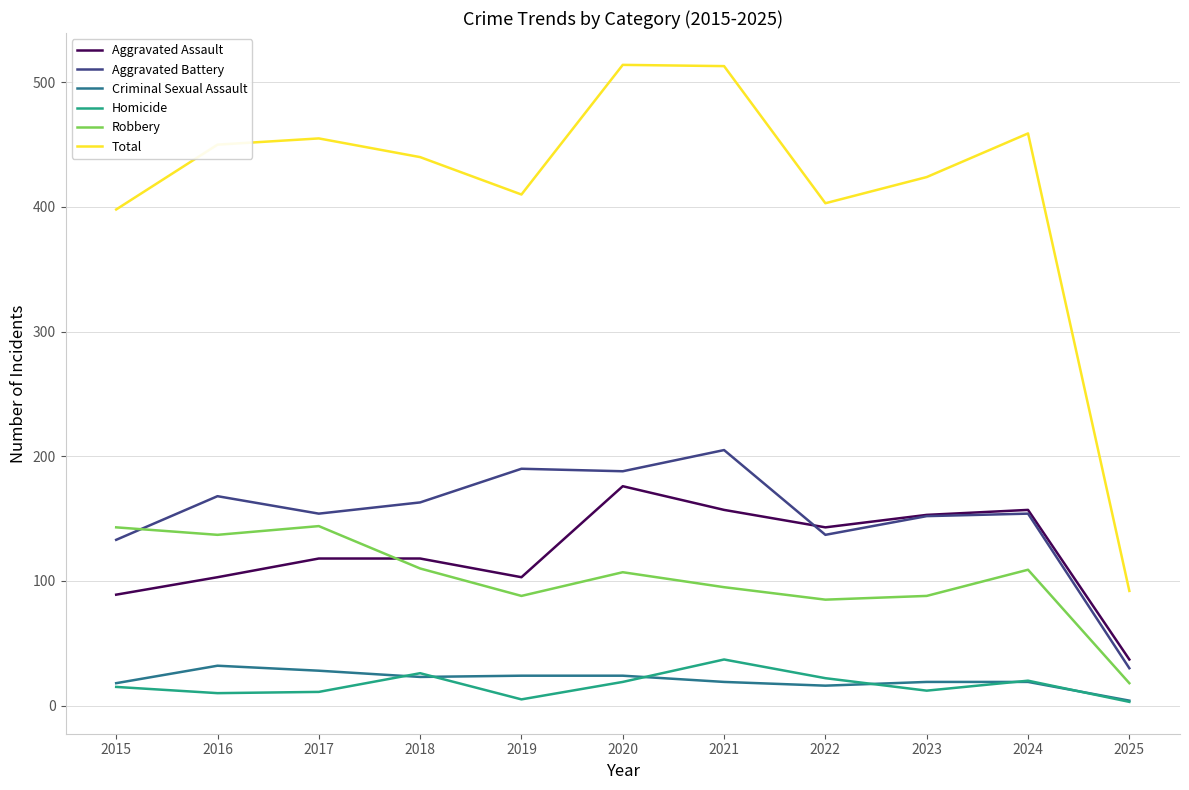

What are all the series names shown in the legend?

Aggravated Assault, Aggravated Battery, Criminal Sexual Assault, Homicide, Robbery, Total